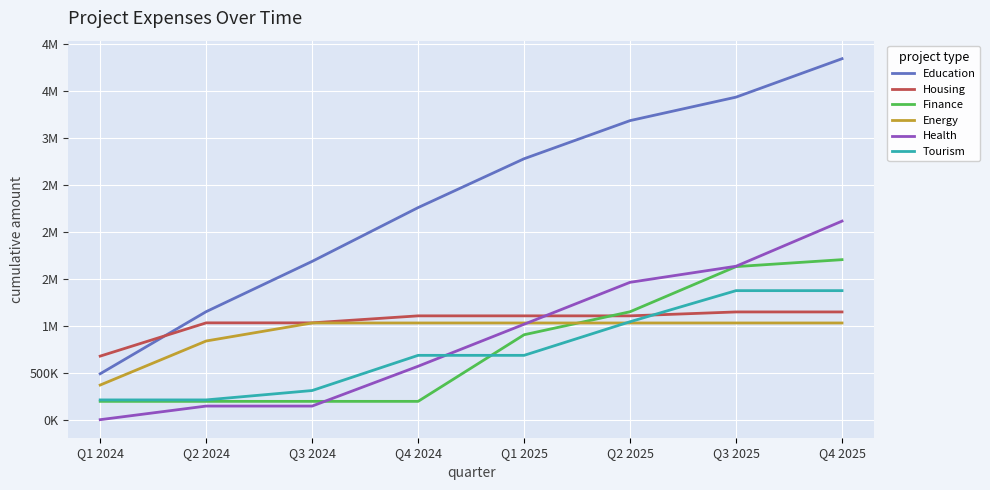

What are all the series names shown in the legend?

Education, Housing, Finance, Energy, Health, Tourism